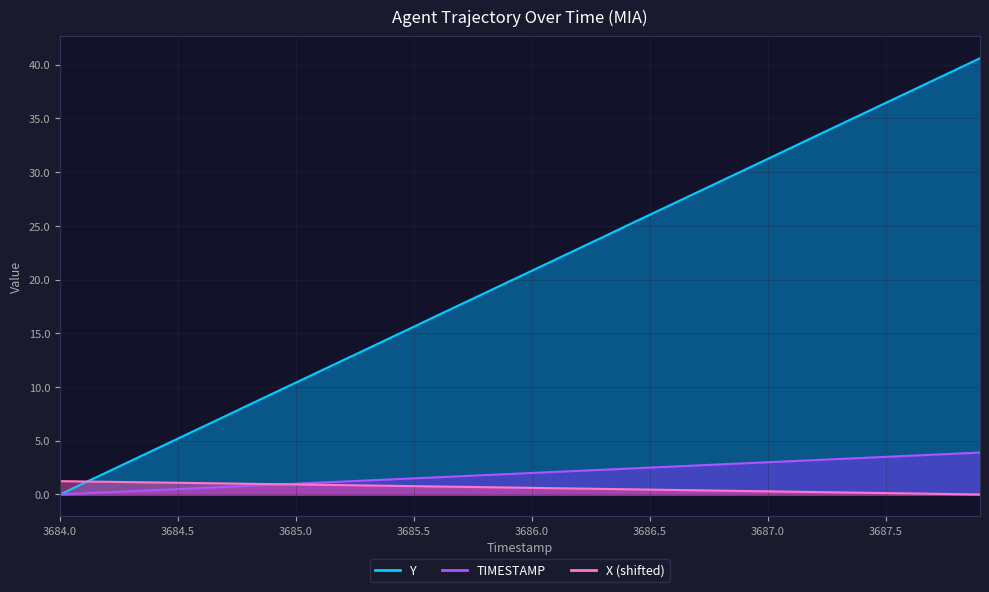

The value of X at 3684.6 is 0.3. True or false?

False